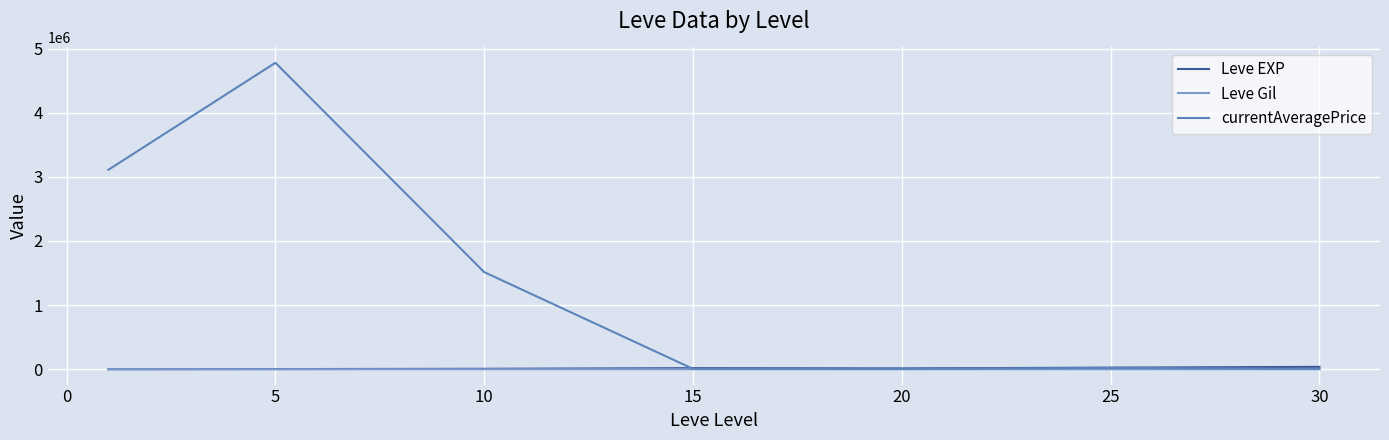

Count the number of categories in the chart.

7